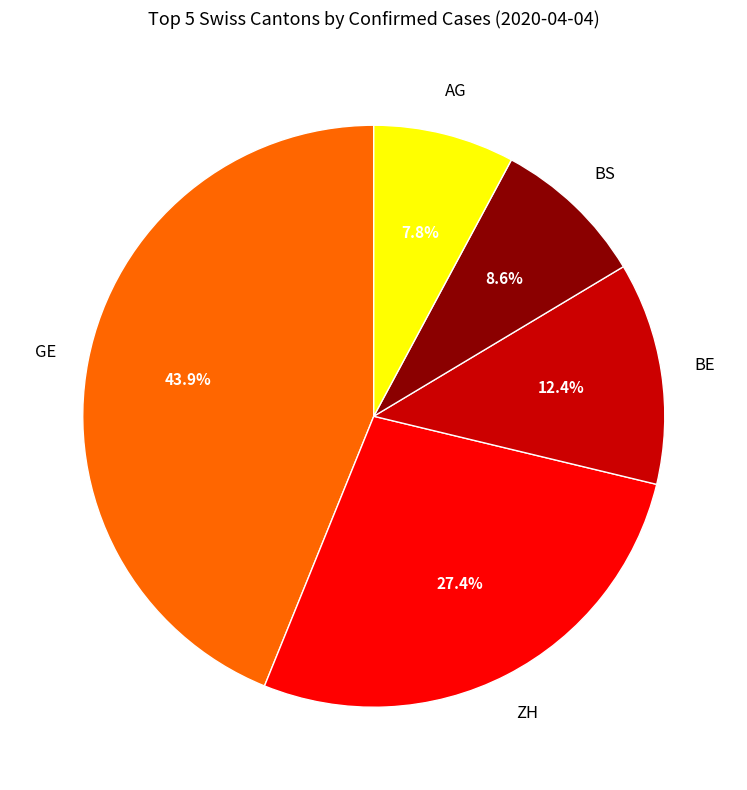

Approximately how many times larger is the value at BE compared to ZH?

0.5